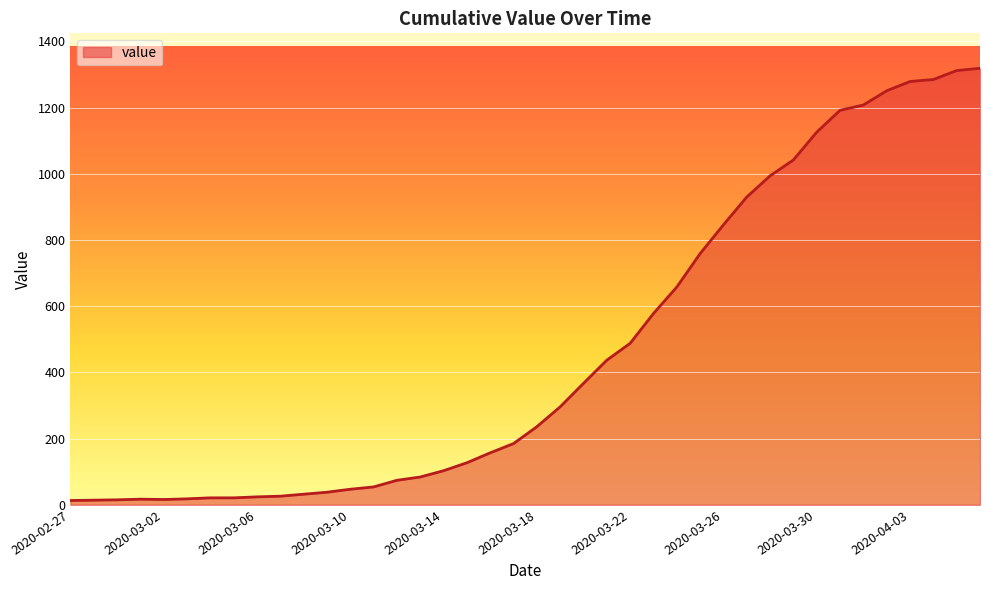

What is the greatest value displayed?

1319